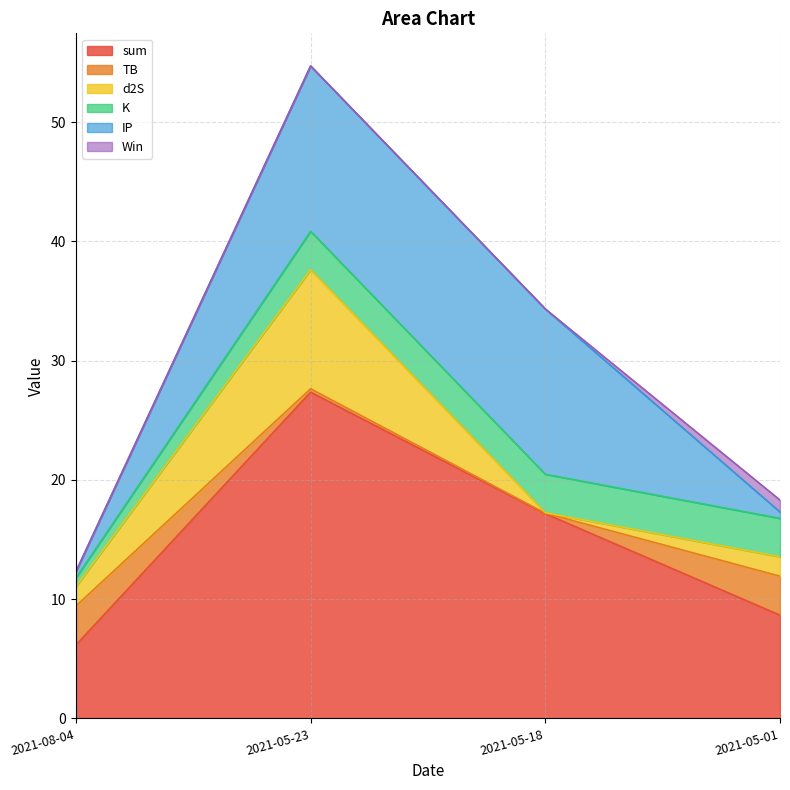

What is the sum of all IP values?

28.8